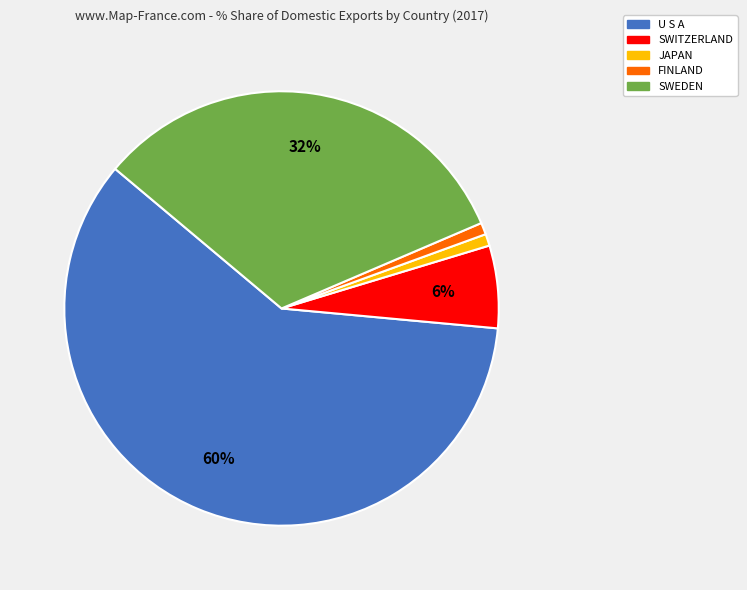

Do JAPAN and FINLAND together represent more than half of the pie?

No